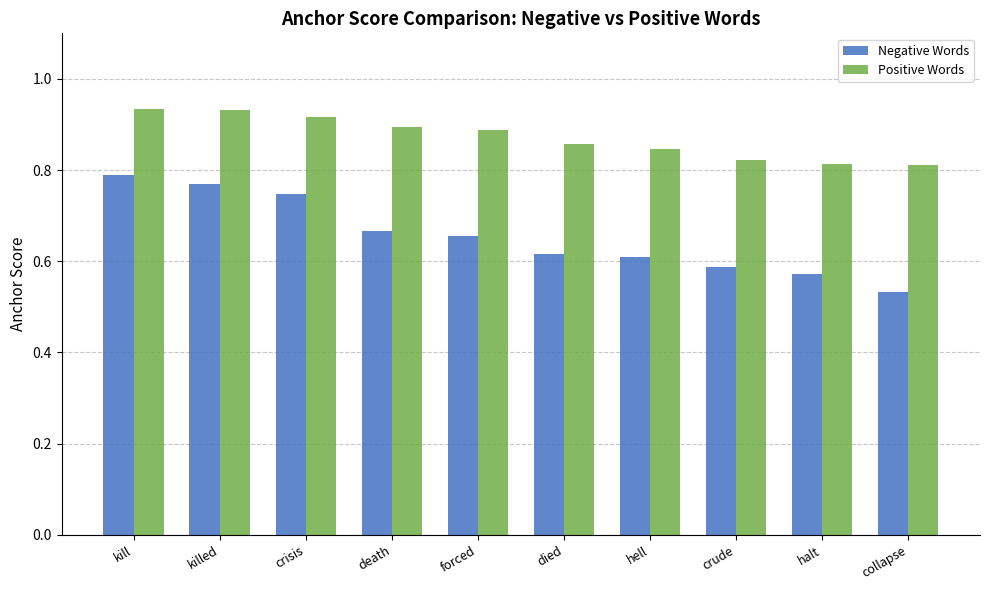

Which series has the largest range (max minus min)?

Negative Words